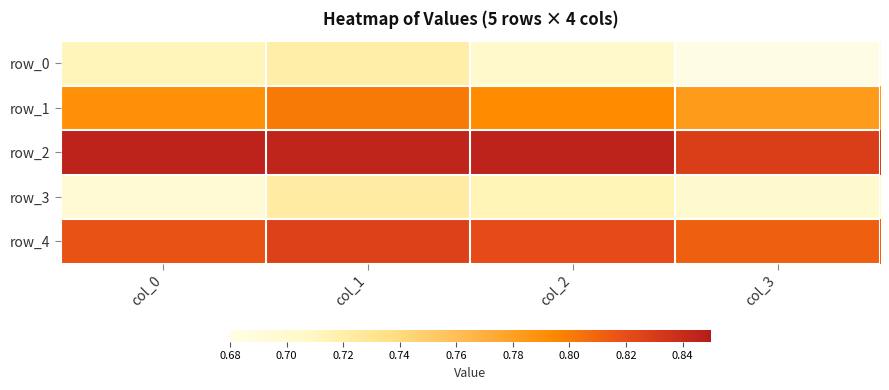

Reading right to left, list all the values displayed in this chart.

row_0: 0.7	0.7	0.7	0.7
row_1: 0.8	0.8	0.8	0.8
row_2: 0.8	0.8	0.8	0.8
row_3: 0.7	0.7	0.7	0.7
row_4: 0.8	0.8	0.8	0.8